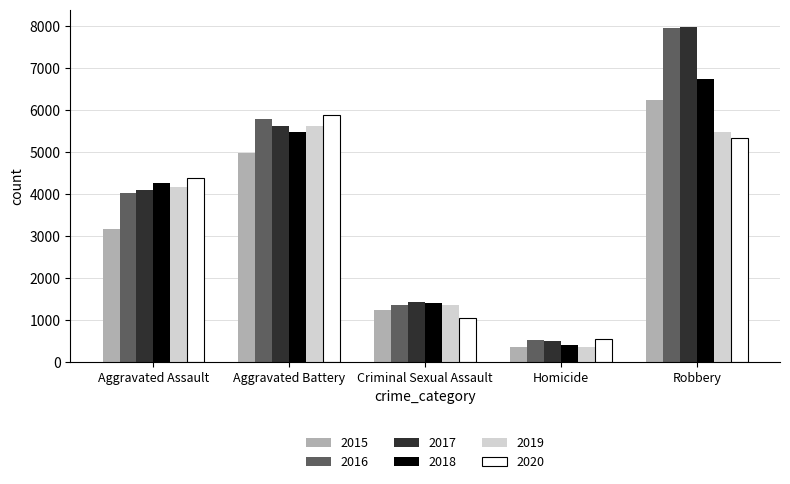

What is the difference between the 2019 values at Homicide and Aggravated Battery?

5253